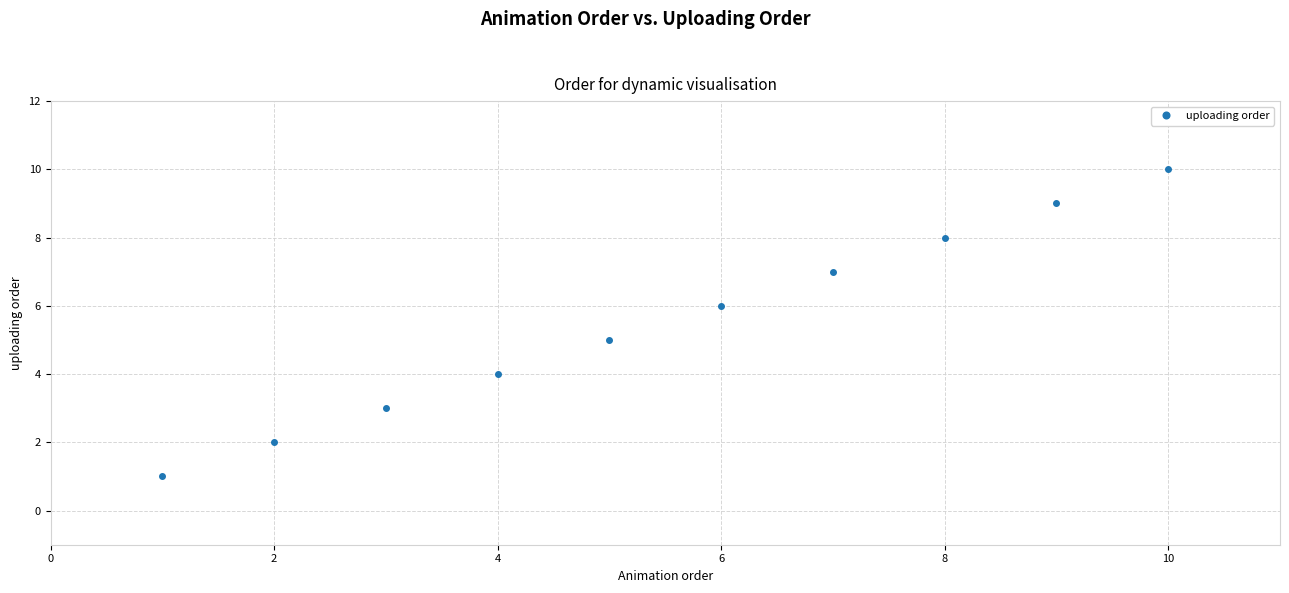

What is the difference between the maximum and minimum values?

9